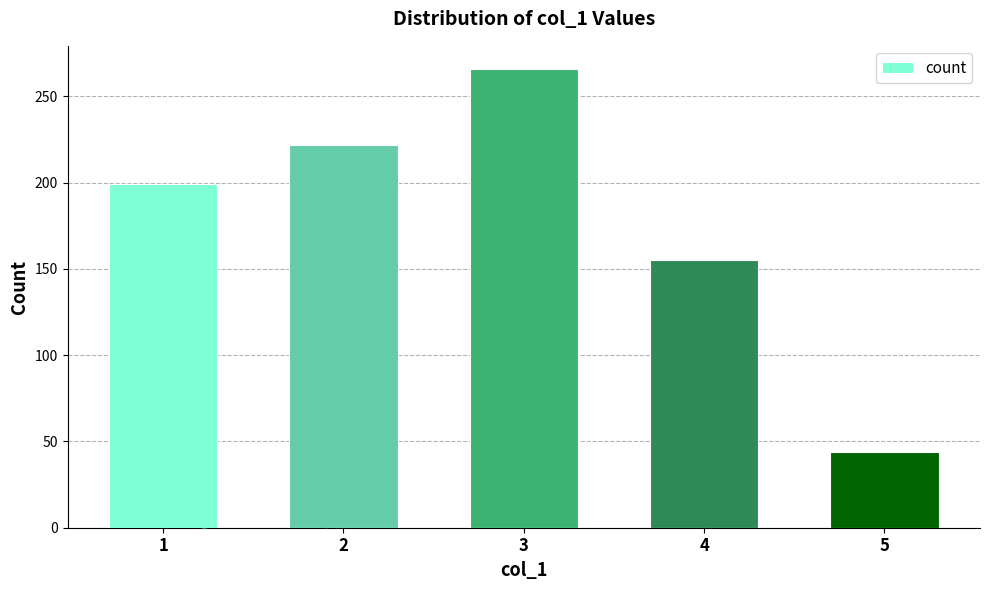

Between 2 and 5, which is larger?

2